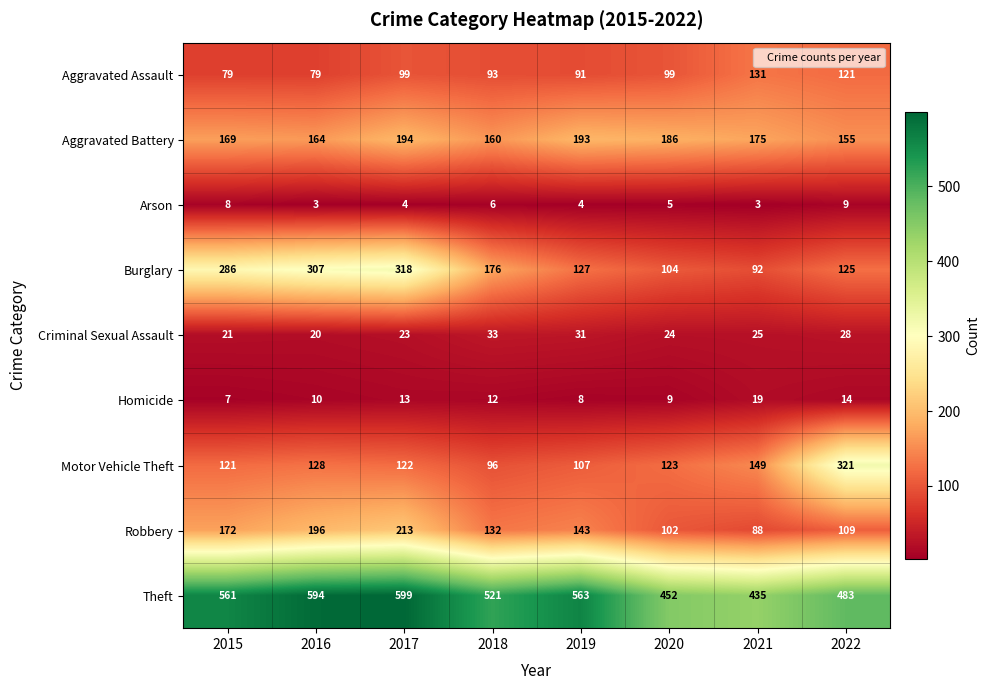

Where is Criminal Sexual Assault nearest to the value 26?

2021